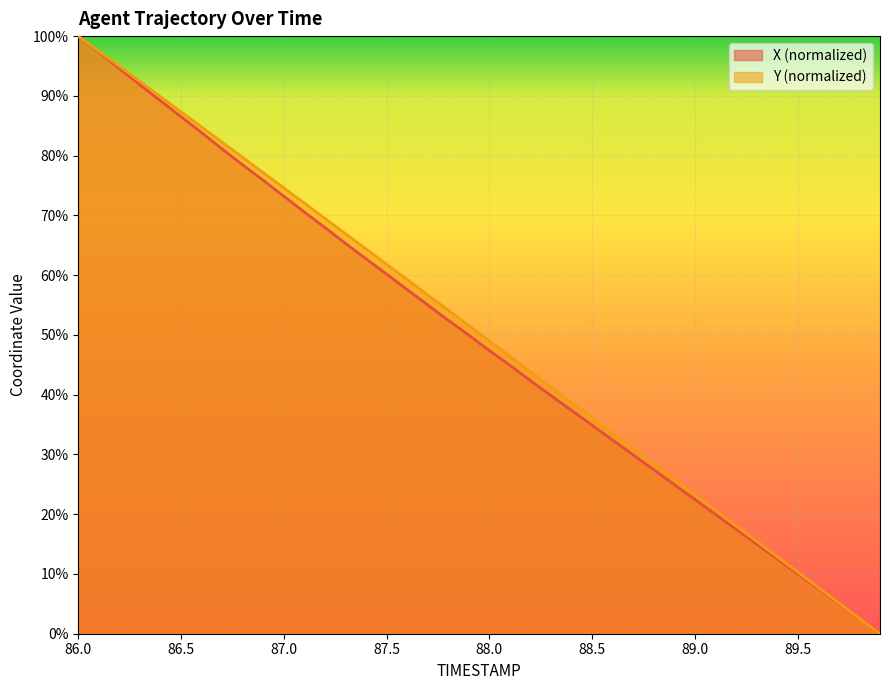

At which label does Y first exceed 51?

86.0